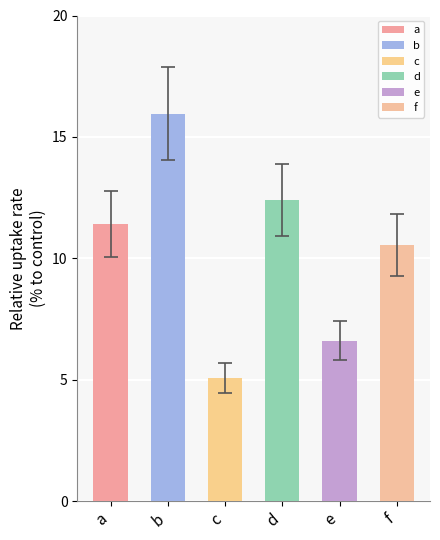

Is it true that the value at a is 11.4?

True